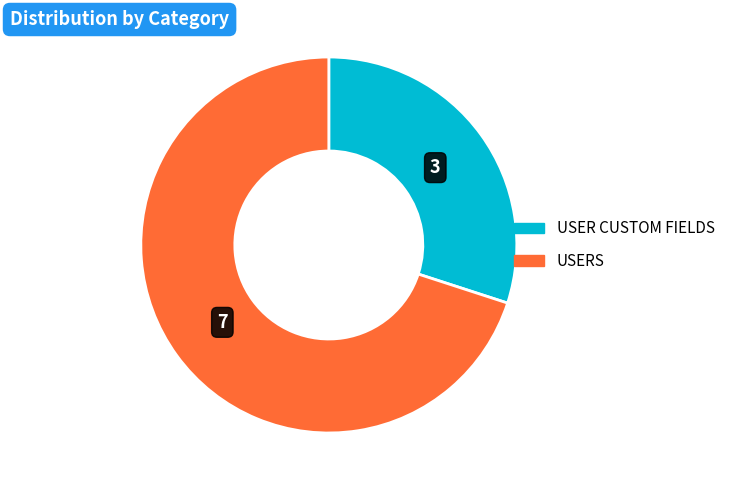

Is there any slice that represents more than half of the pie?

Yes